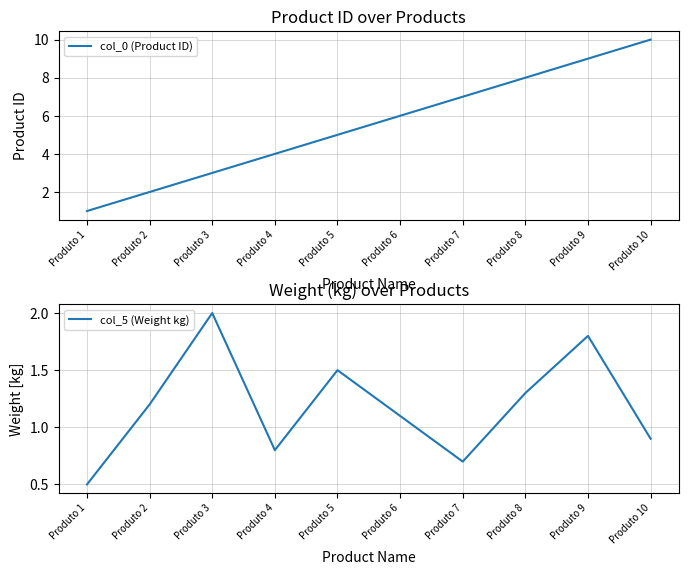

True or false: col_5 (Weight kg) and col_0 (Product ID) cross at least once.

False